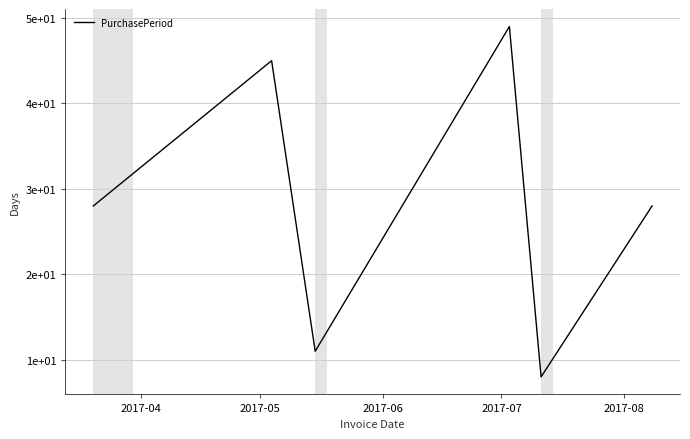

Reading right to left, list all the values displayed in this chart.

28	8	49	11	45	28